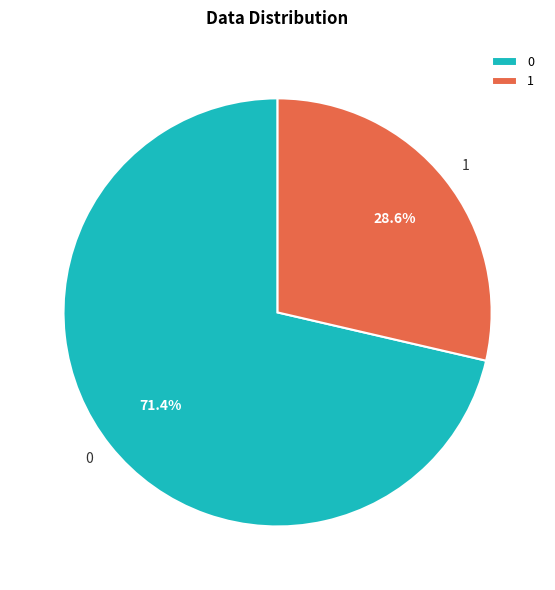

Do 0 and 1 together represent more than half of the pie?

Yes